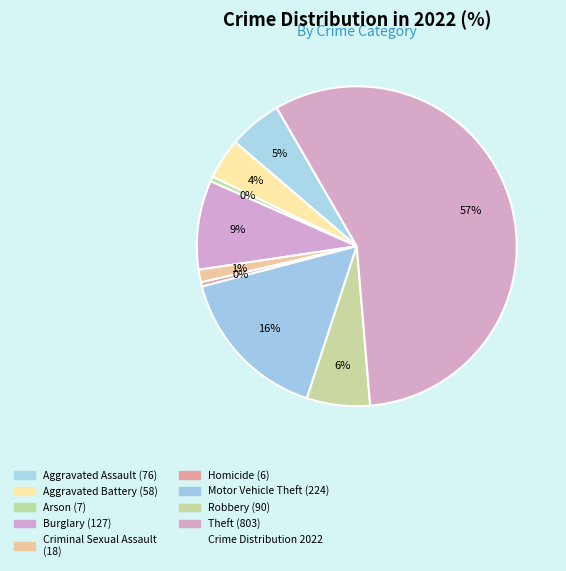

Count the number of slices in the pie.

9